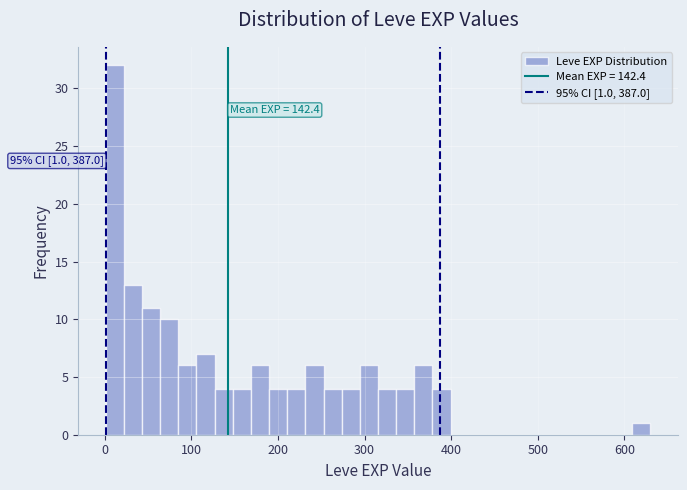

Around what value on the x-axis is the tallest bar? Give the approximate position of its centre, as read against the axis.

10